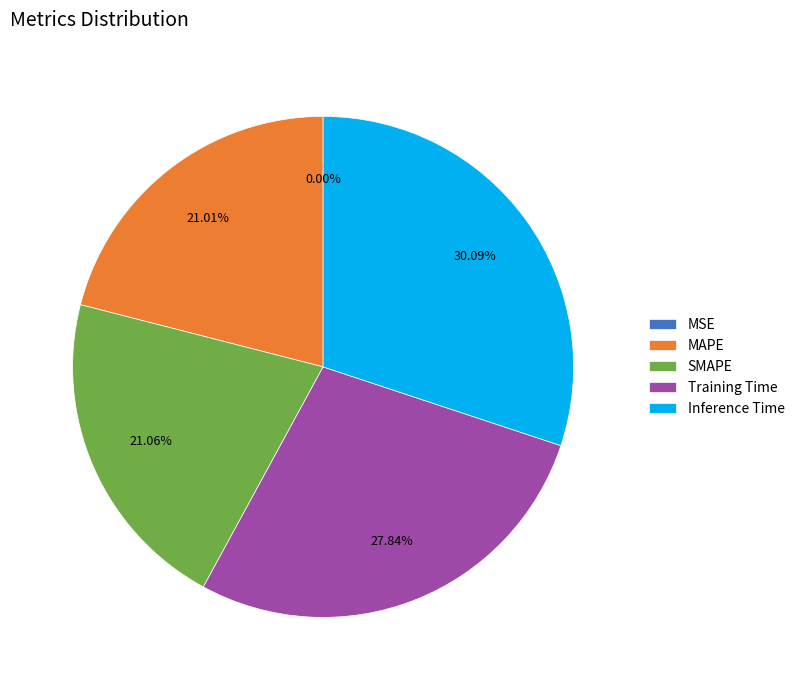

How much of the chart is everything except Inference Time?

69.9%